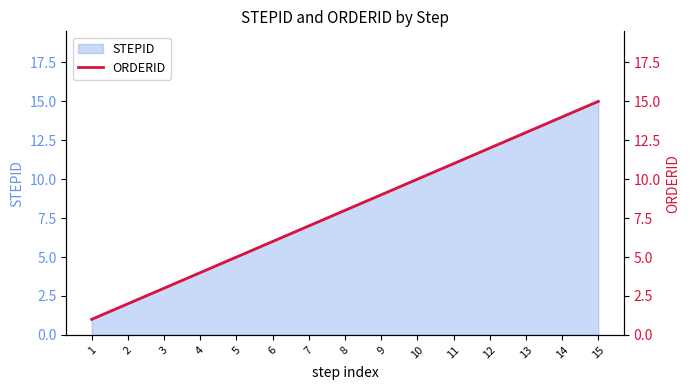

List the labels in order of value, largest first.

15, 14, 13, 12, 11, 10, 9, 8, 7, 6, 5, 4, 3, 2, 1